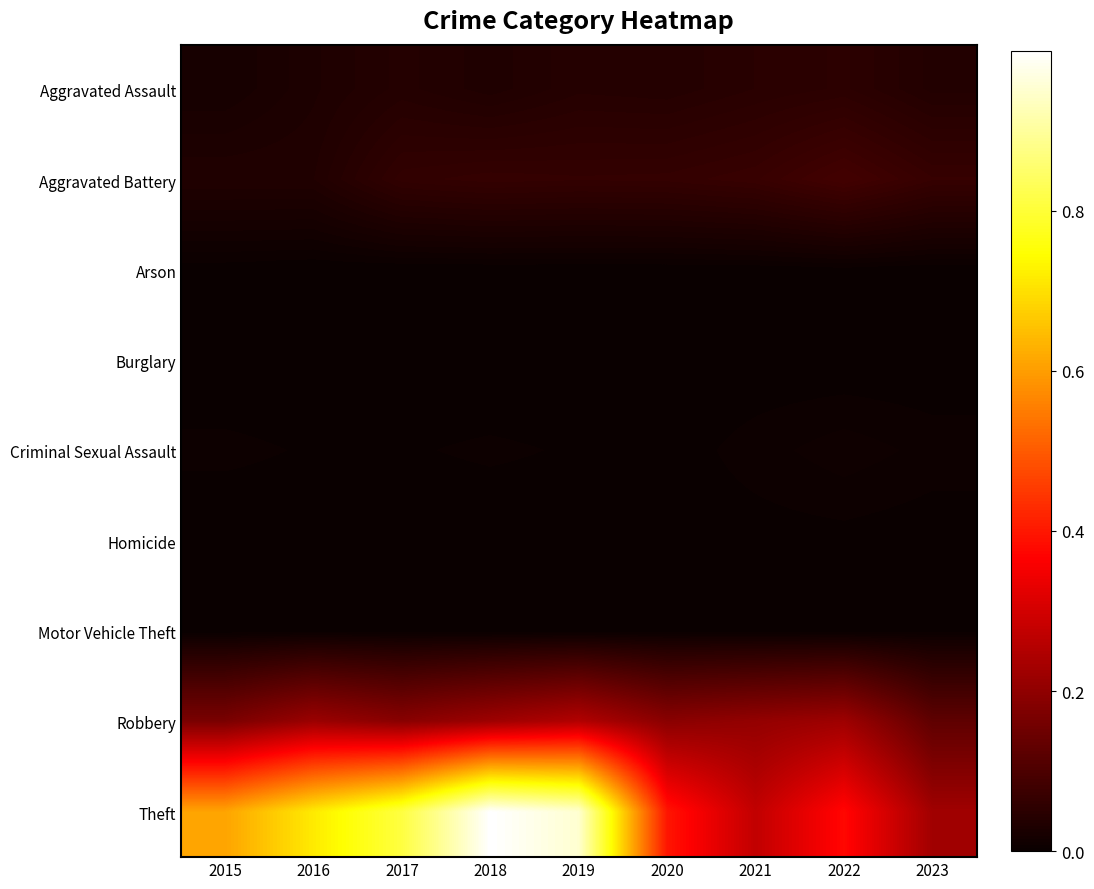

Count the number of data series in this chart.

9